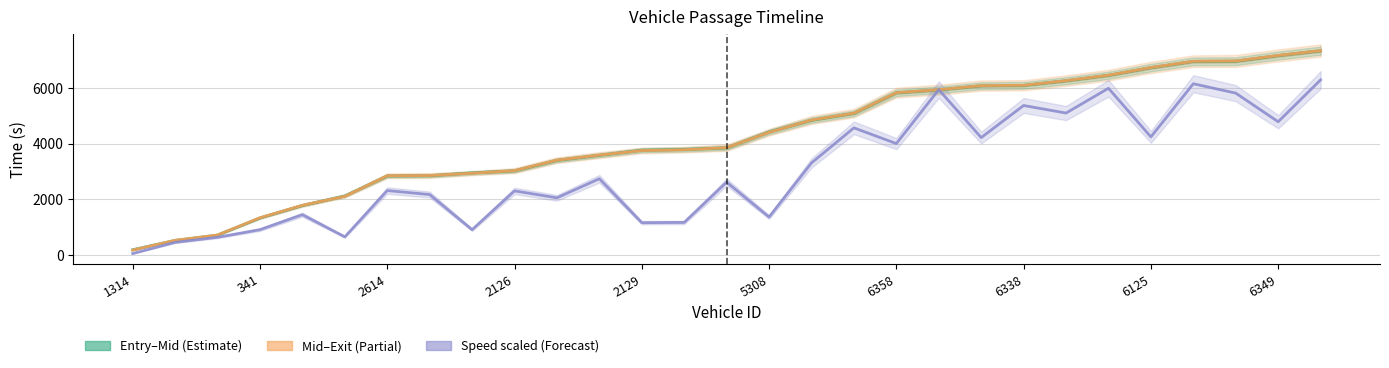

At which label does Speed (scaled) first exceed 2614?

11